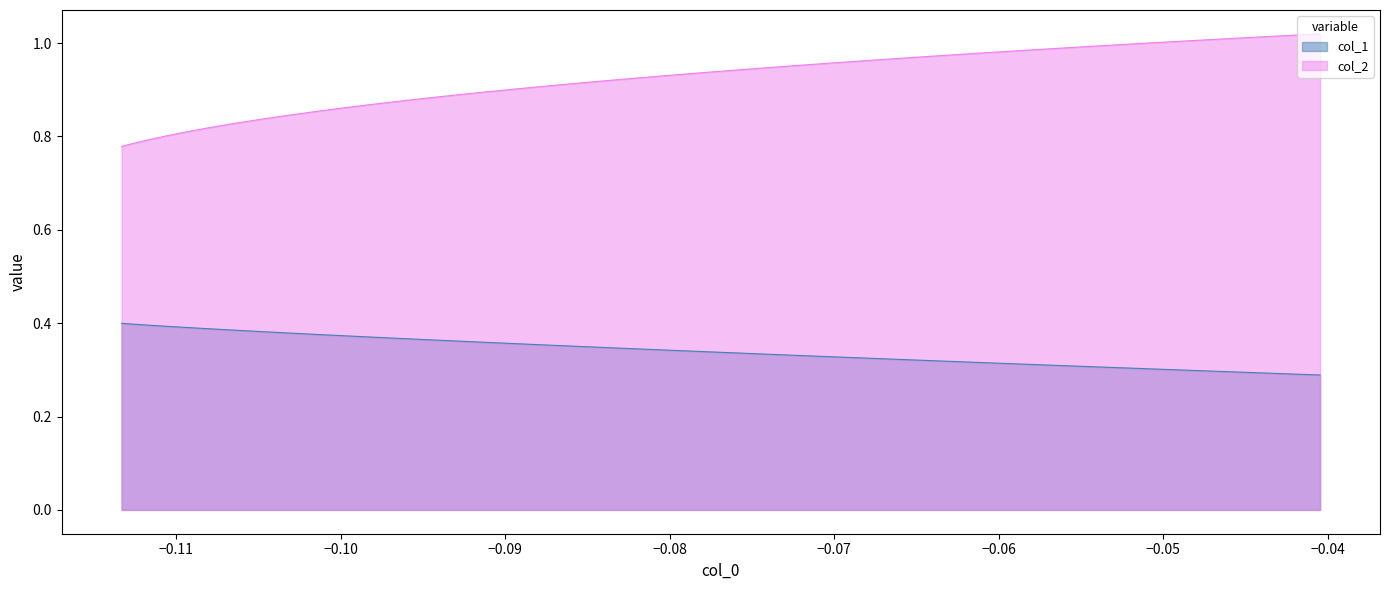

List the series in order of their peak value, lowest first.

col_1, col_2